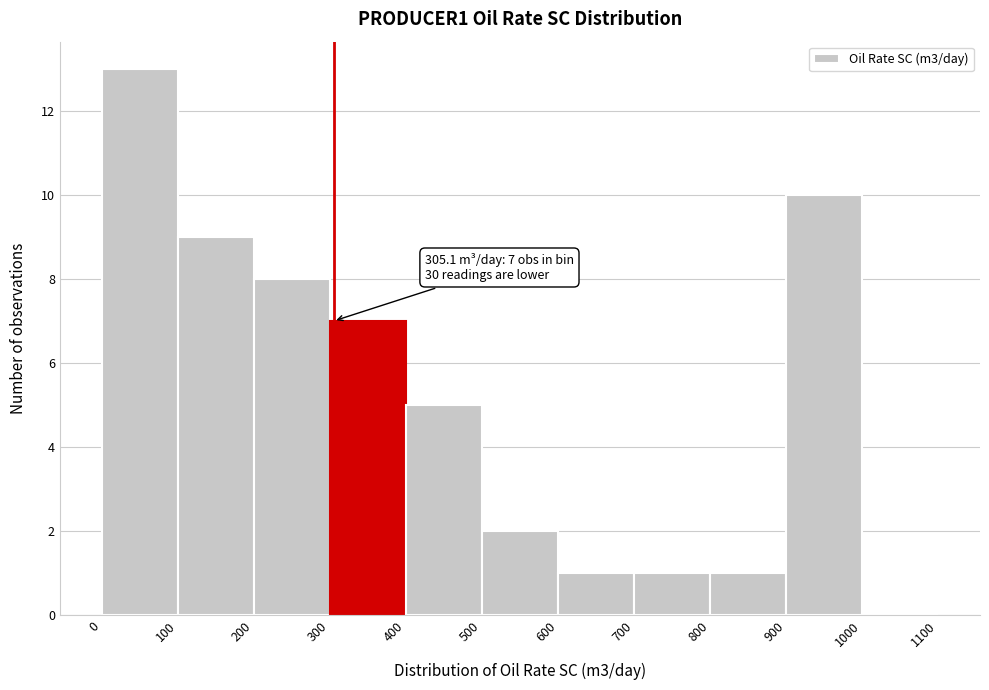

Over which range of the x-axis is the bar tallest?

0 to 100